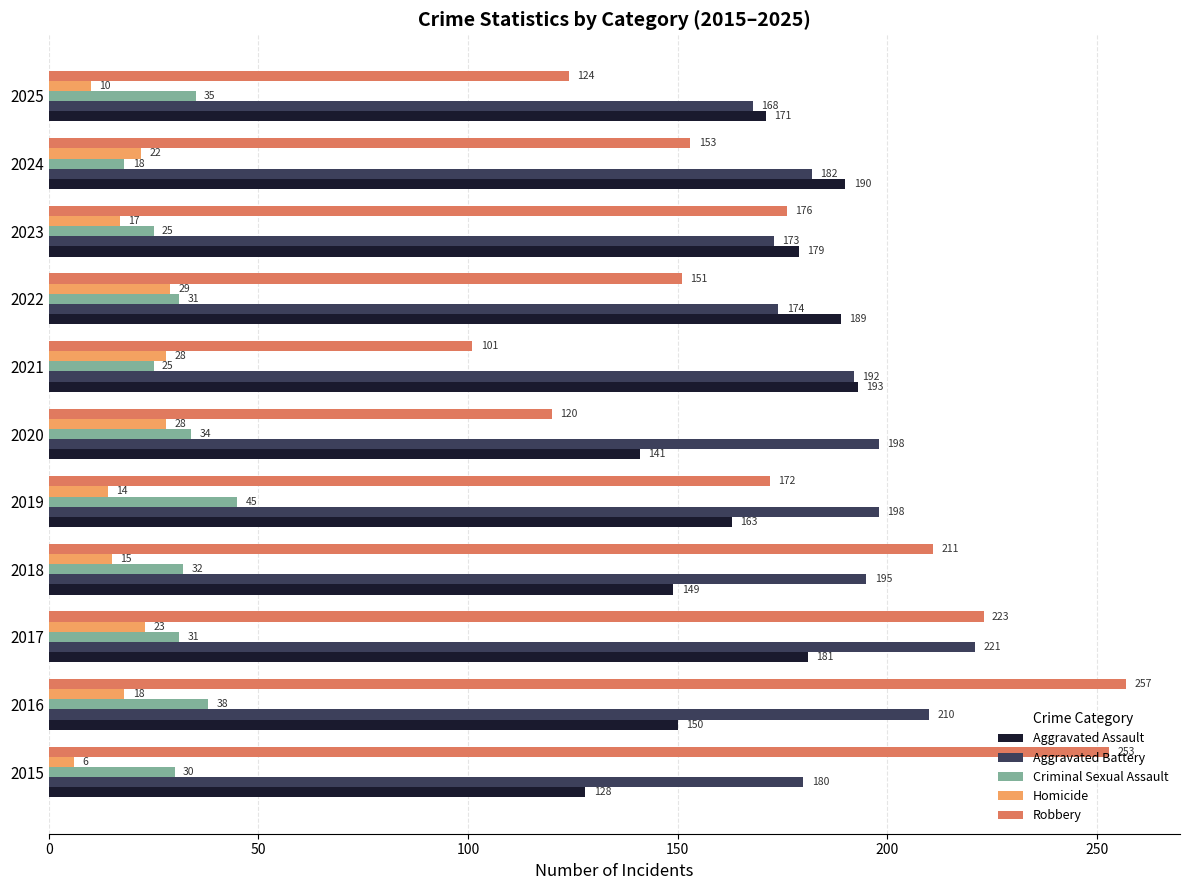

What is the difference between the second highest and second lowest values in the Criminal Sexual Assault series?

13